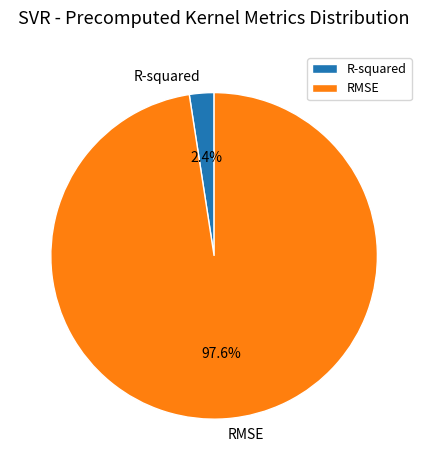

What is the largest slice in the pie chart?

RMSE